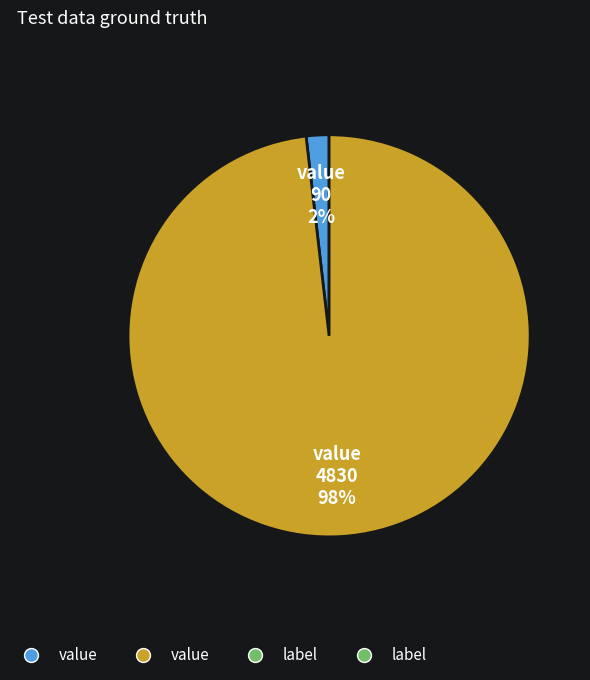

Is there any slice that represents more than half of the pie?

Yes